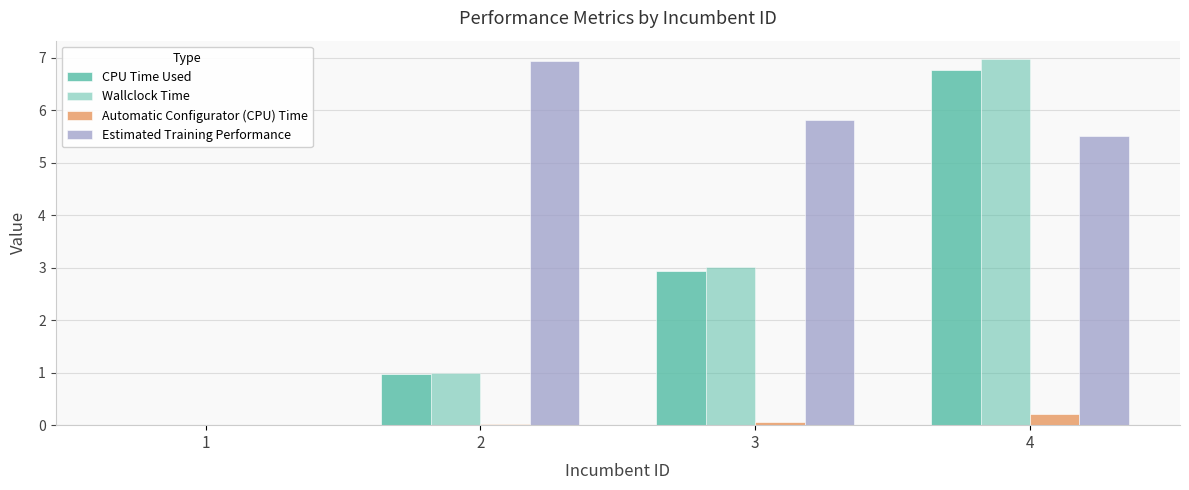

Is it true that Wallclock Time equals 1.0 at 2?

True